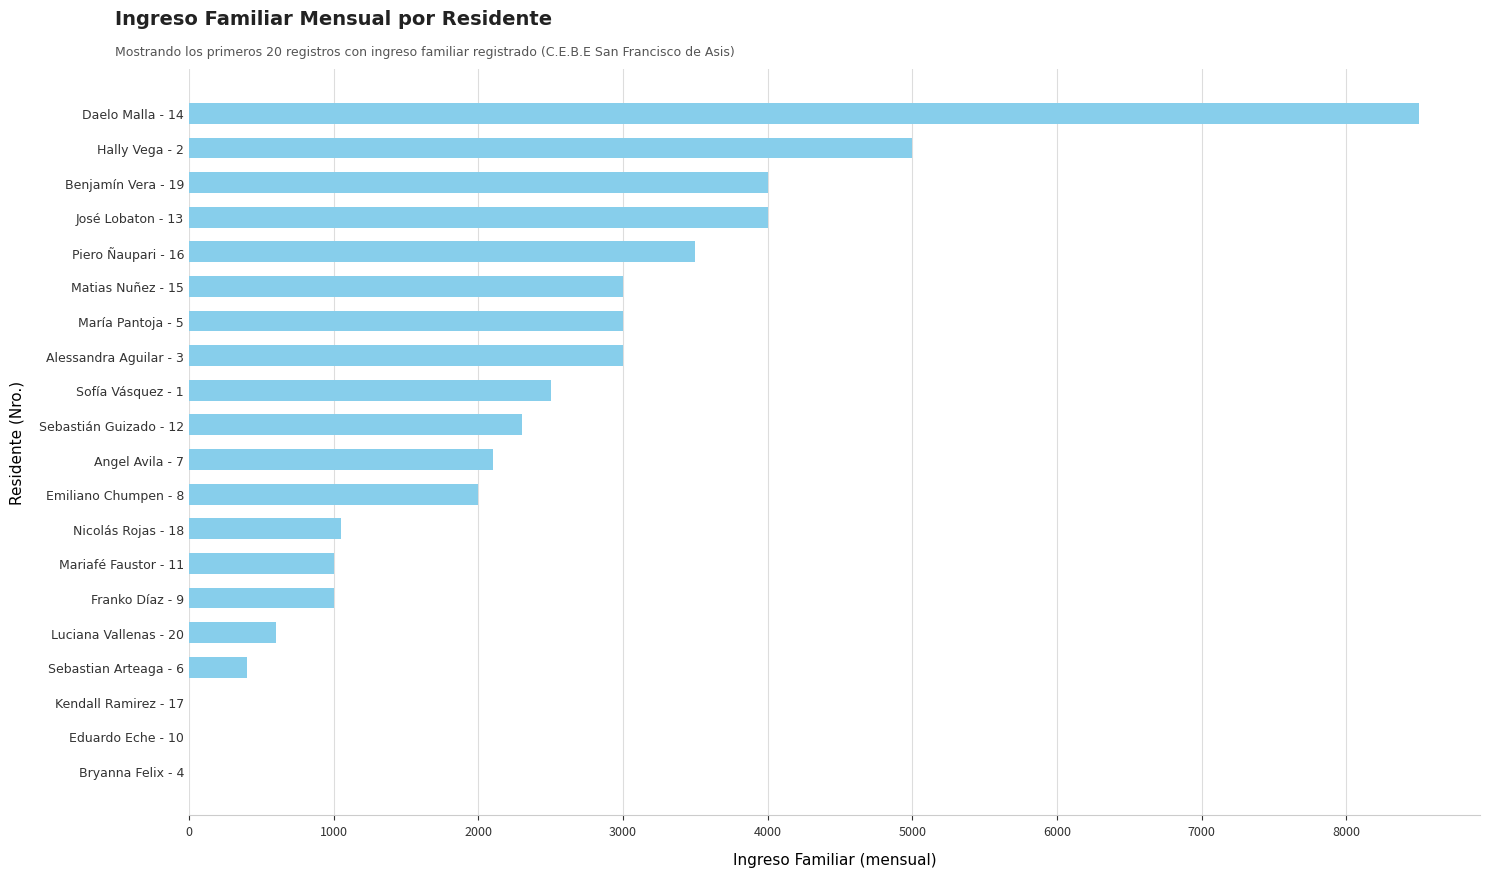

What is the sum of all values?

46950